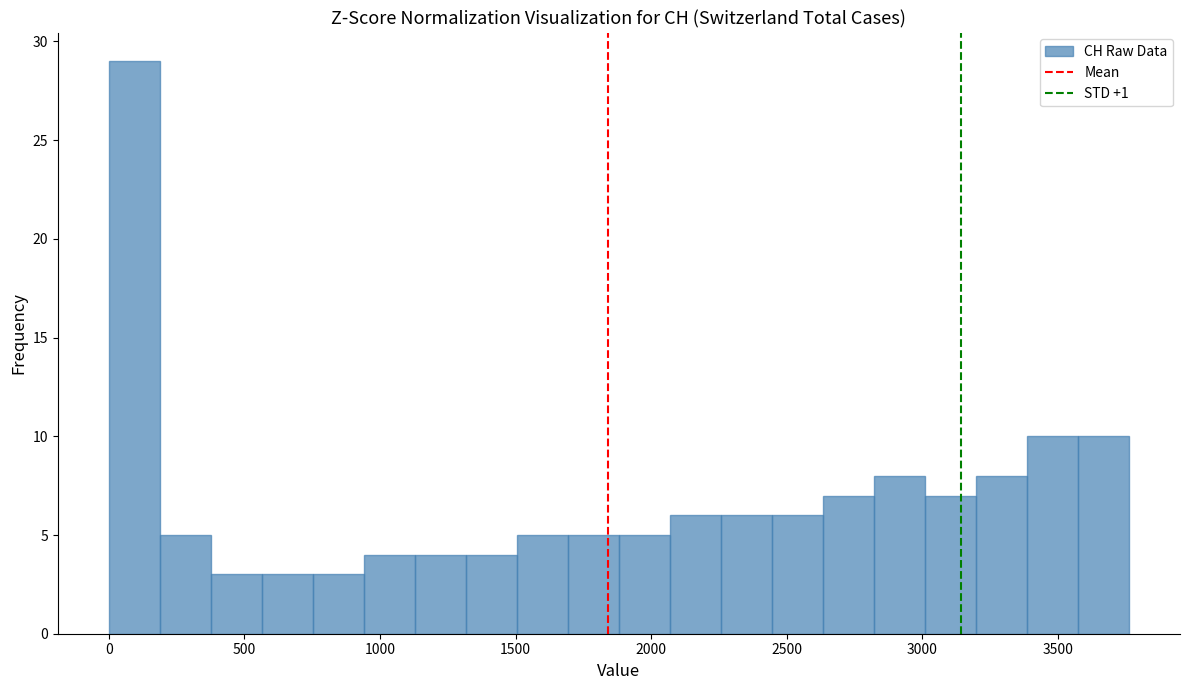

Read against the x-axis, roughly where is the centre of the tallest bar?

100